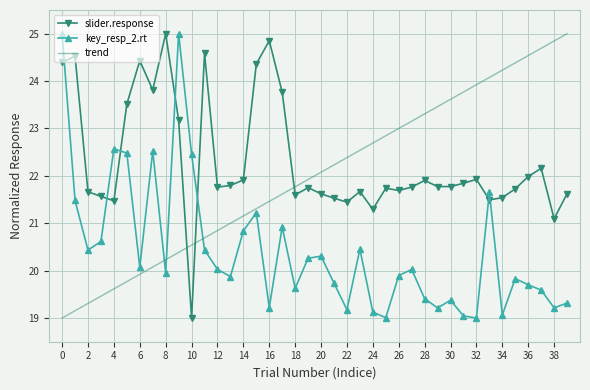

Which series ends up on top after the final intersection of trend and key_resp_2.rt?

trend